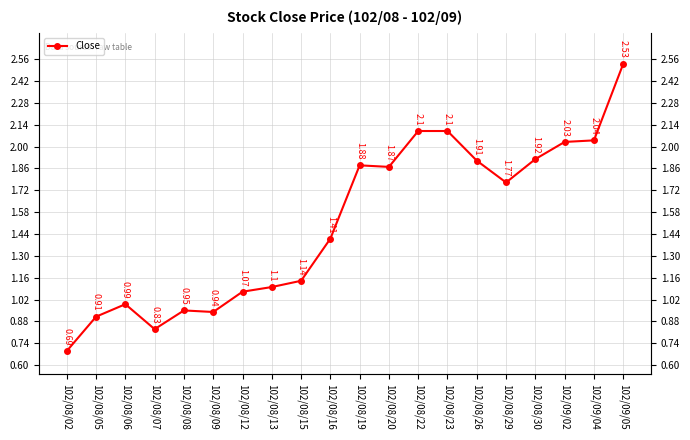

How many distinct data groups are displayed?

1